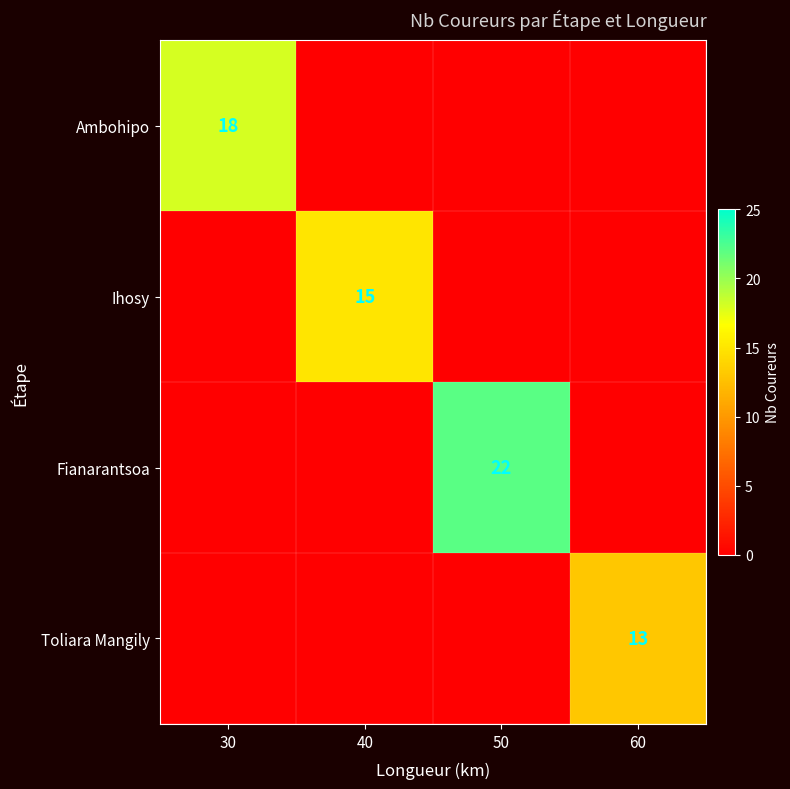

Which has a higher value, 60 or 40?

60